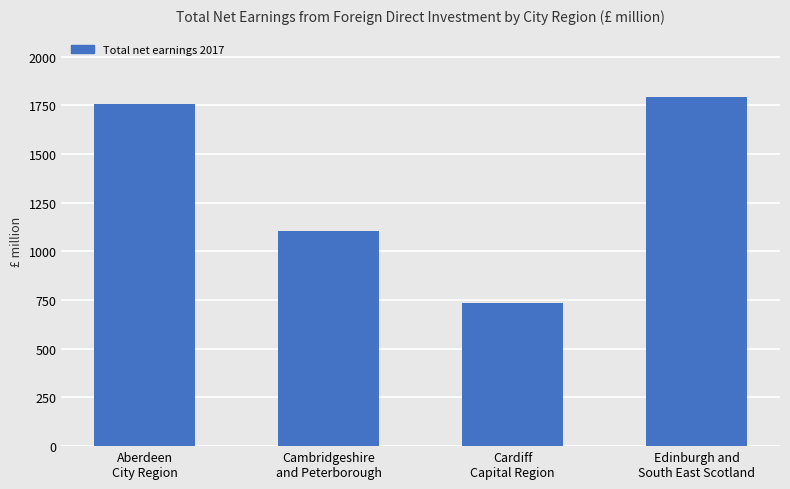

The chart shows a value of 2416 at Aberdeen
City Region. True or false?

False